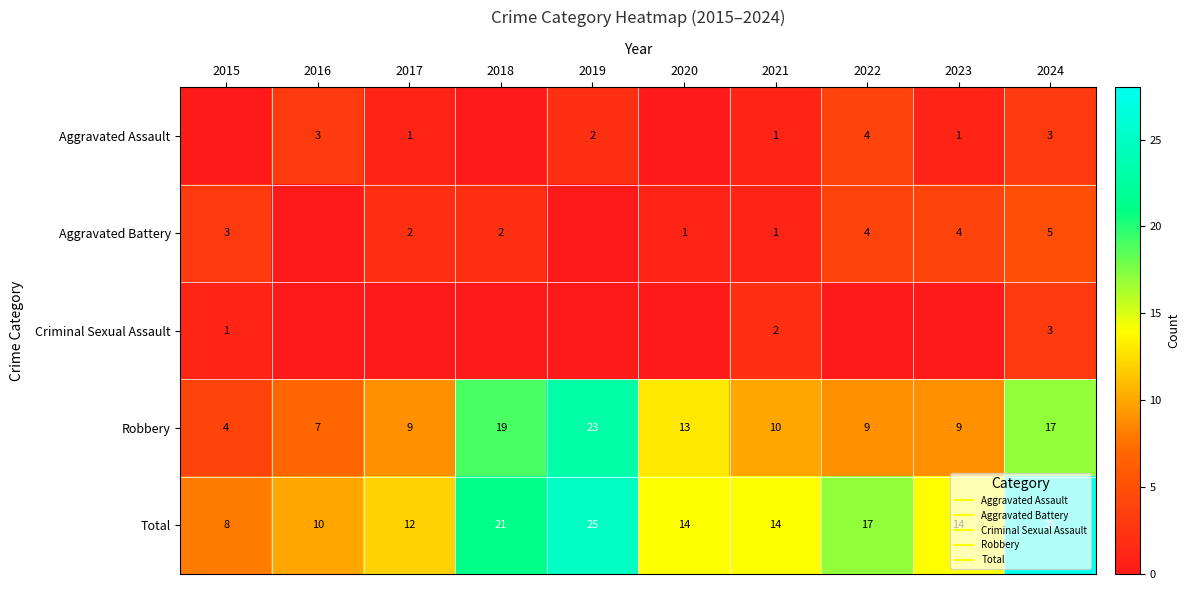

At which label is Aggravated Battery closest to 2?

2017